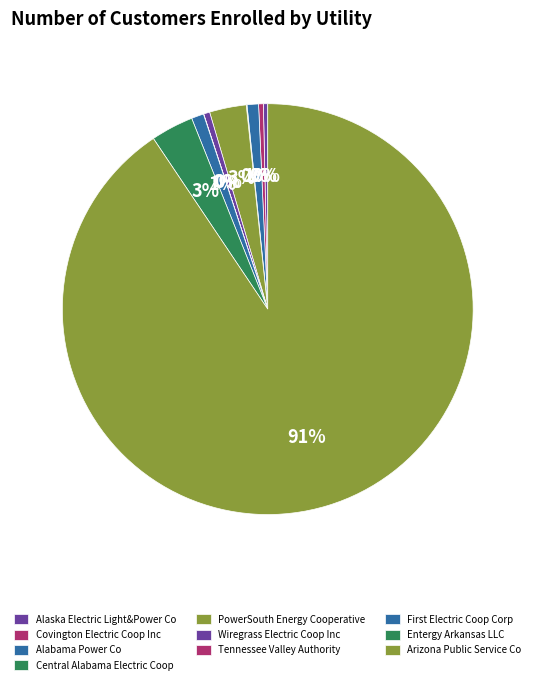

Which category accounts for the majority?

Arizona Public Service Co